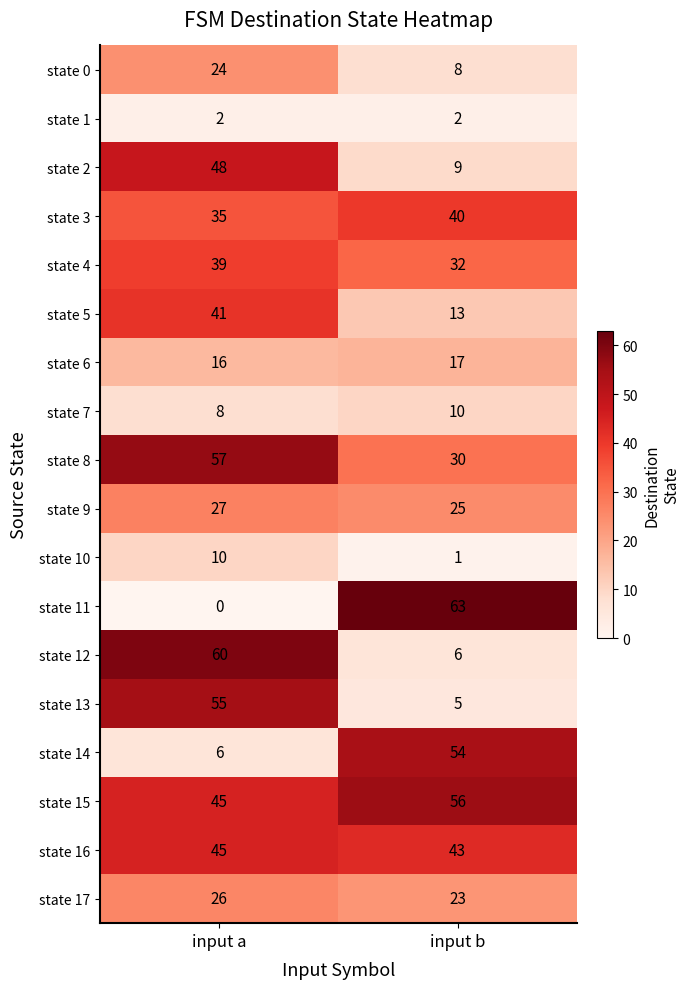

How many categories are shown in the chart?

2